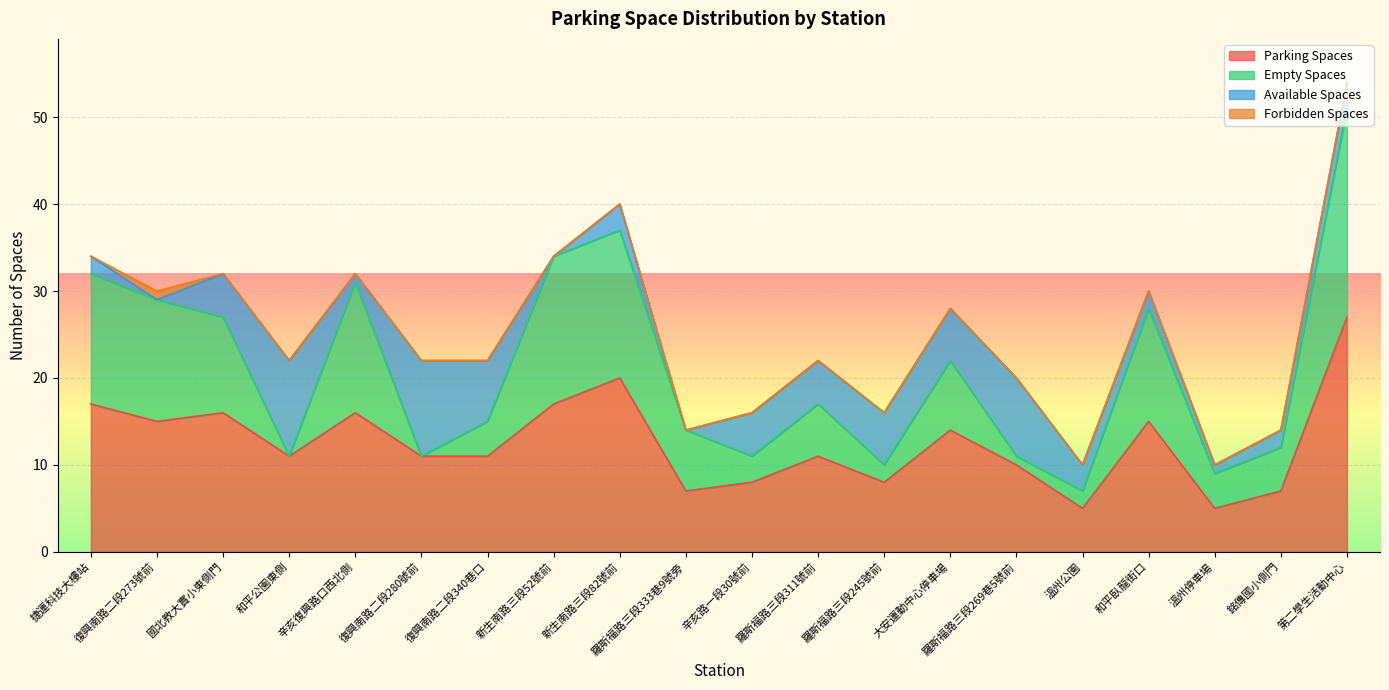

The forbidden_spaces series shows 0 at 辛亥路一段30號前. True or false?

True